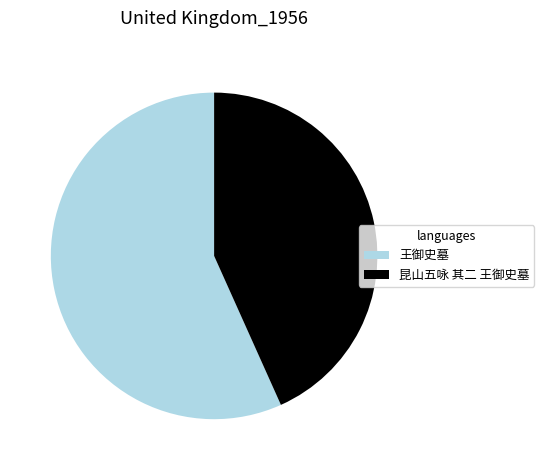

Is there any slice that represents more than half of the pie?

Yes